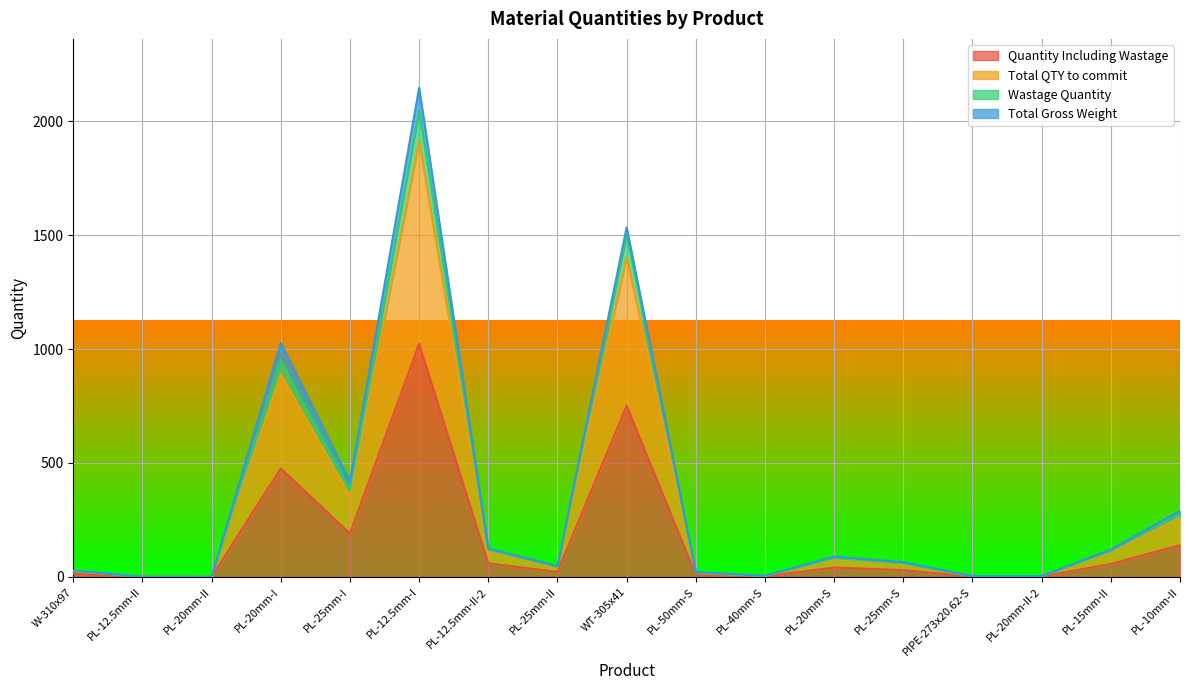

True or false: Wastage Quantity and Quantity Including Wastage cross at least once.

False